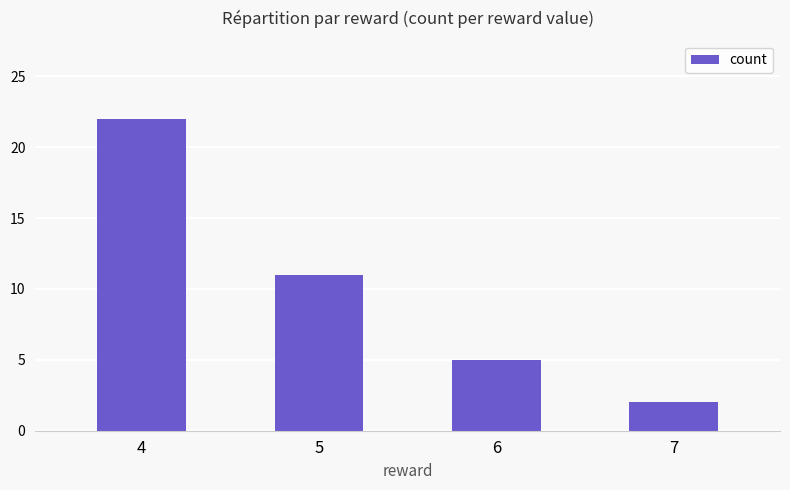

List the labels in order of value, smallest first.

7, 6, 5, 4